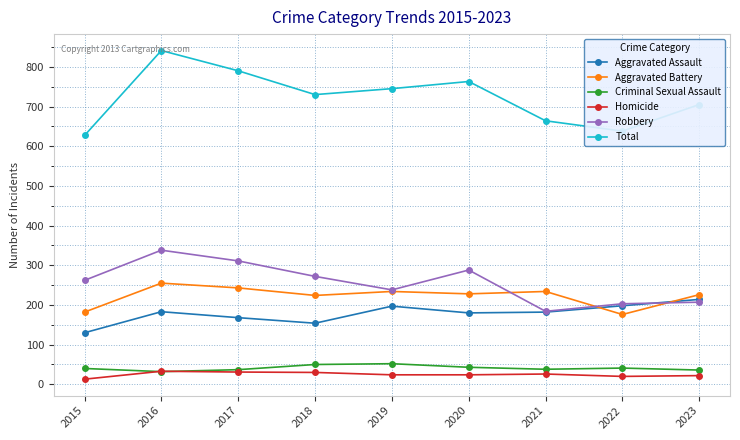

In Aggravated Battery, how many points are lower than both neighbors (excluding endpoints)?

3